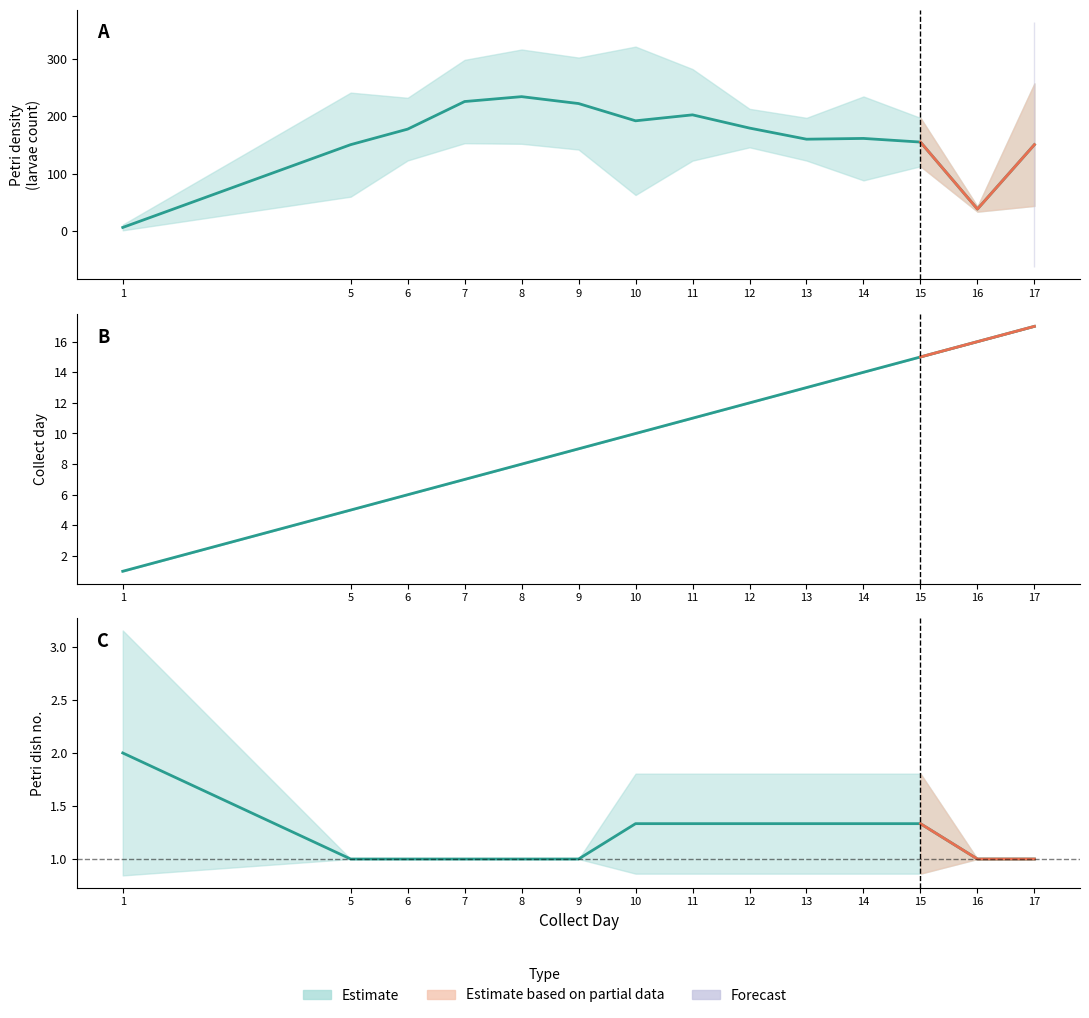

True or false: Petri_density has a value of 432 at 17.

False